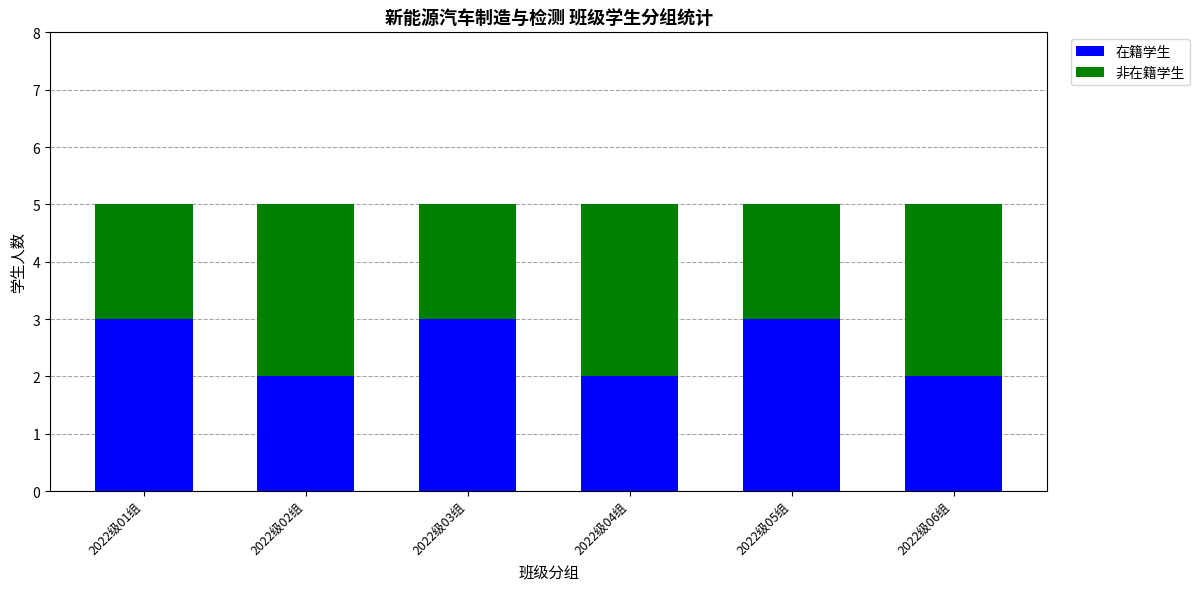

What is the difference between the second highest and second lowest values in the 在籍学生 series?

1